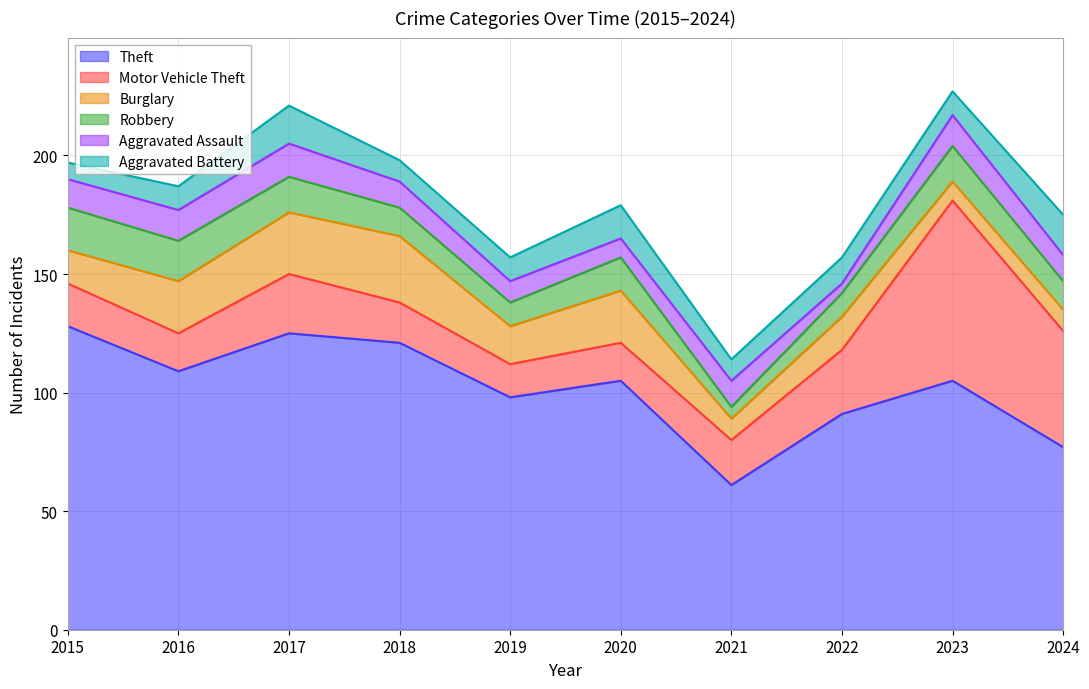

What is the average value of the Theft series?

102